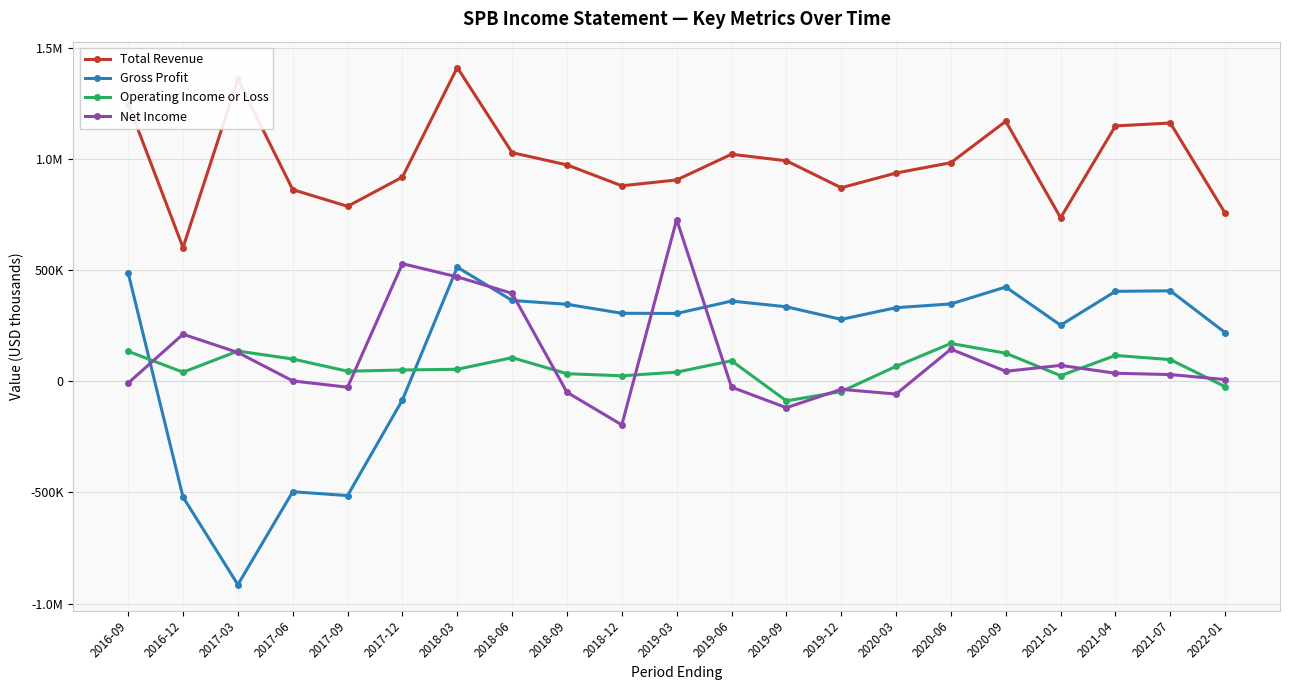

Is this an area chart (filled region under the line)?

No